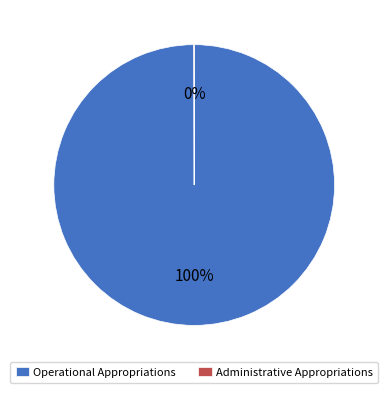

True or false: Operational Appropriations accounts for 86% of the total.

False